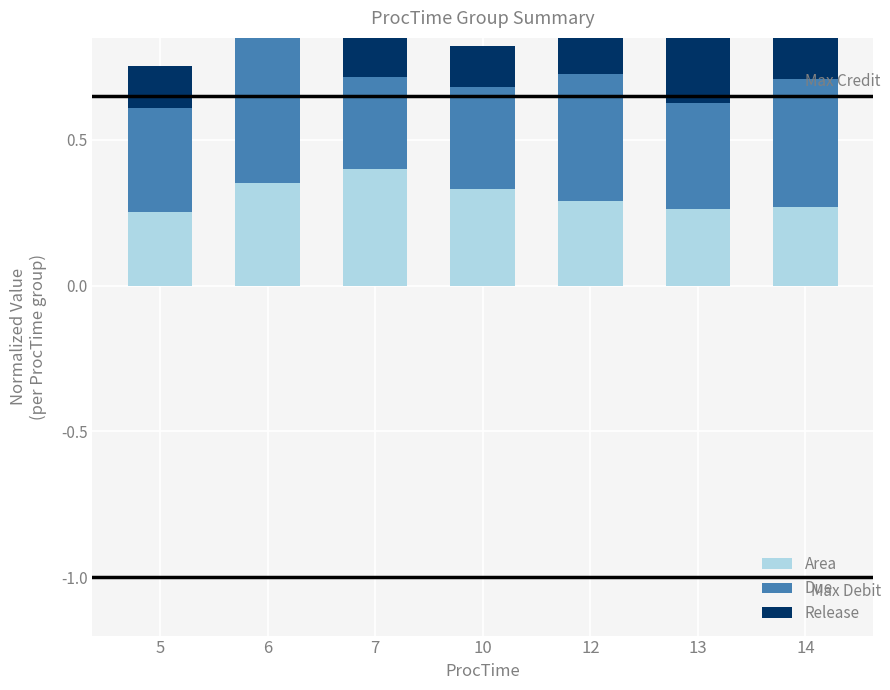

True or false: Release has a value of 0.3 at 13.

True